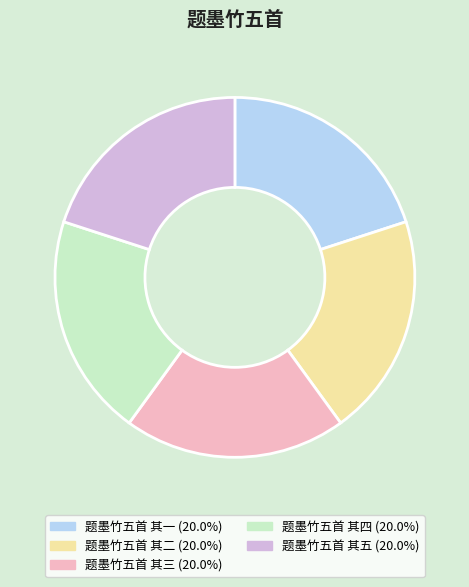

Approximately how many times larger is the value at 题墨竹五首 其五 compared to 题墨竹五首 其二?

1.0